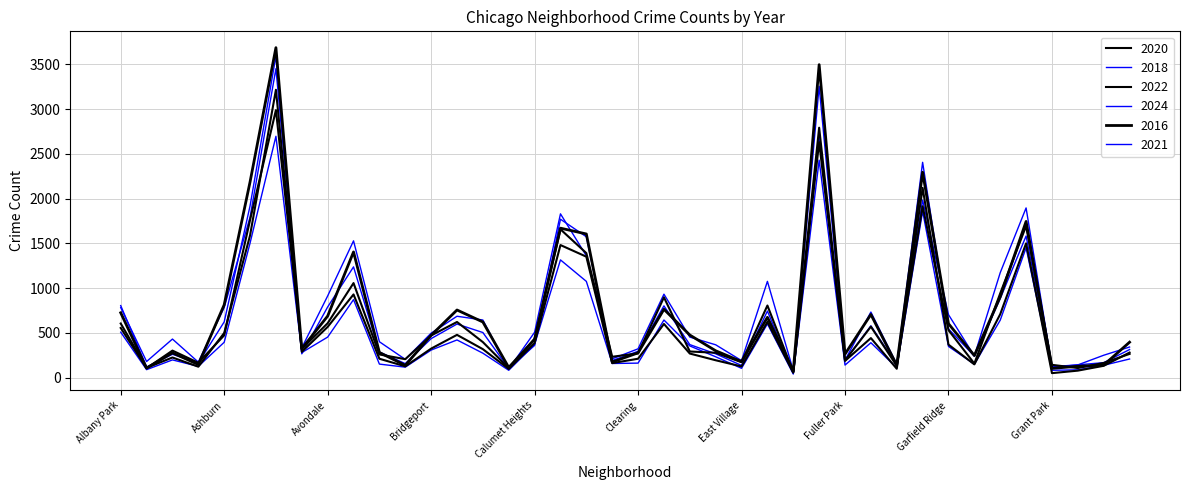

After their last crossing, which series has the higher values: 2016 or 2020?

2016